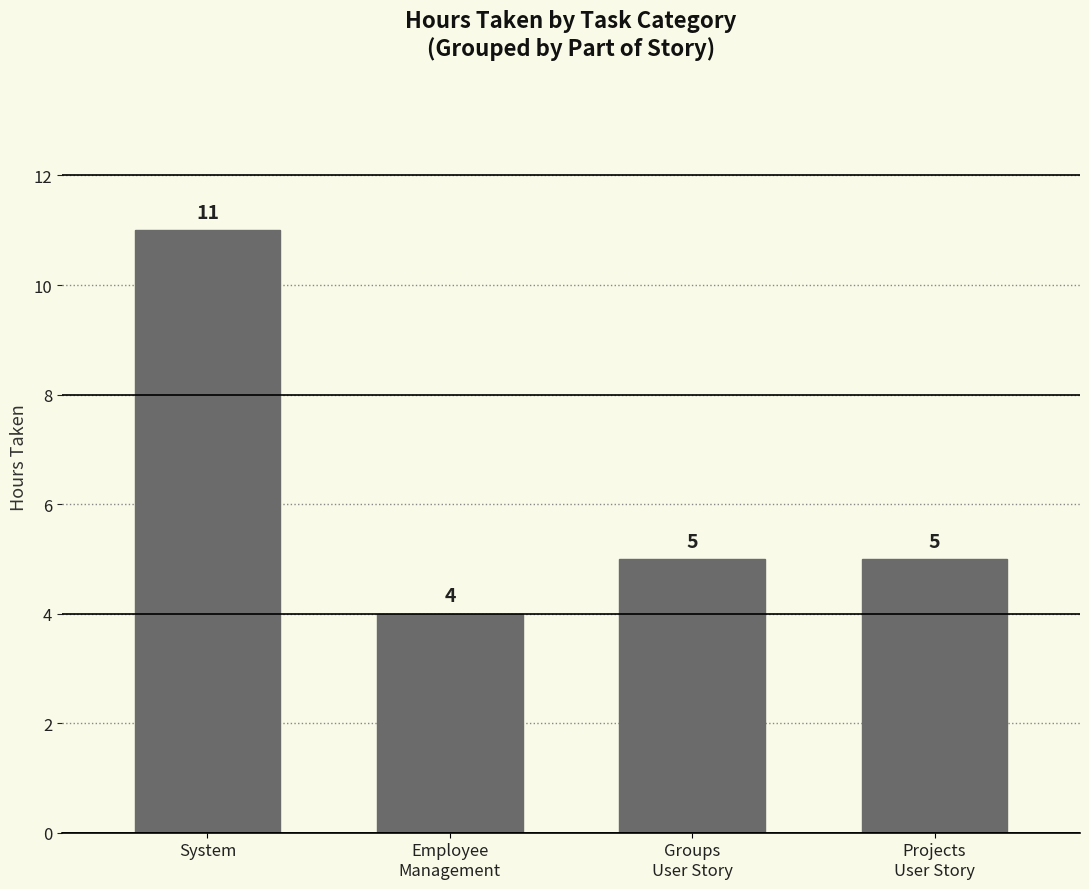

Reading left to right, what are all the values shown in this chart?

11	4	5	5